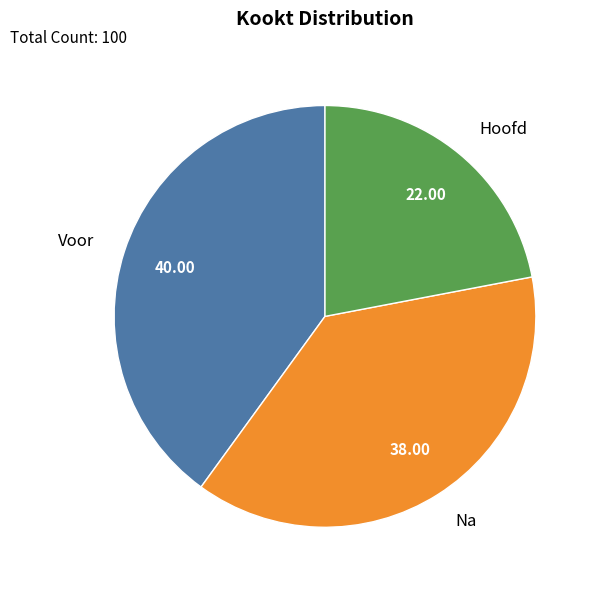

Which has a higher value, Voor or Na?

Voor